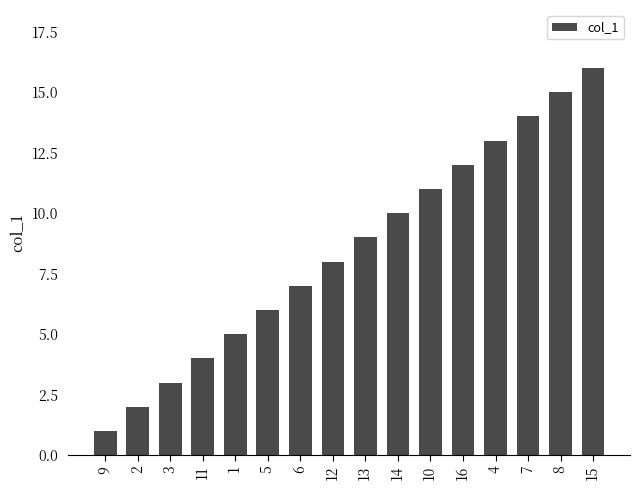

What is the value of the 4th bar from the left?

4